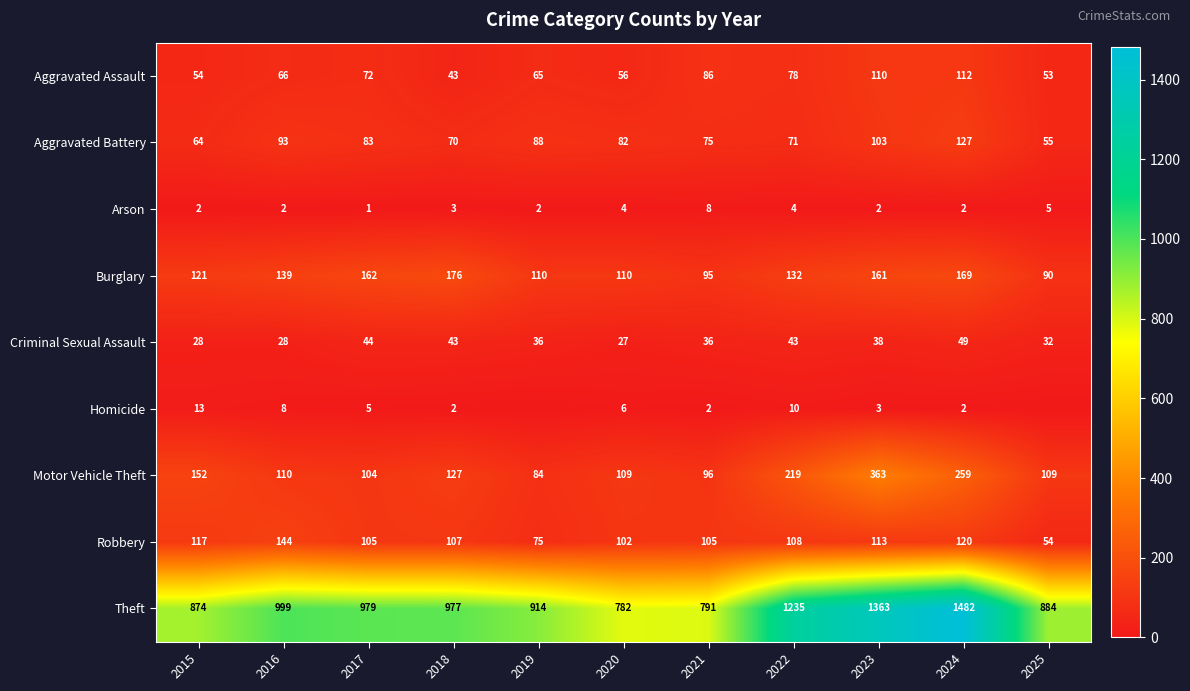

Where is Criminal Sexual Assault nearest to the value 38?

2023